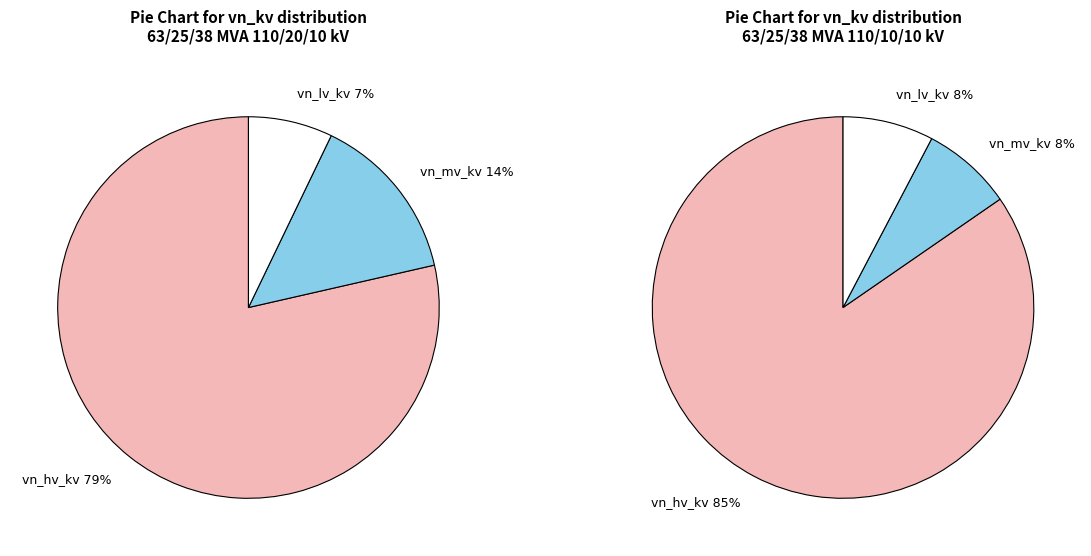

True or false: values_hv accounts for 60% of the total.

False